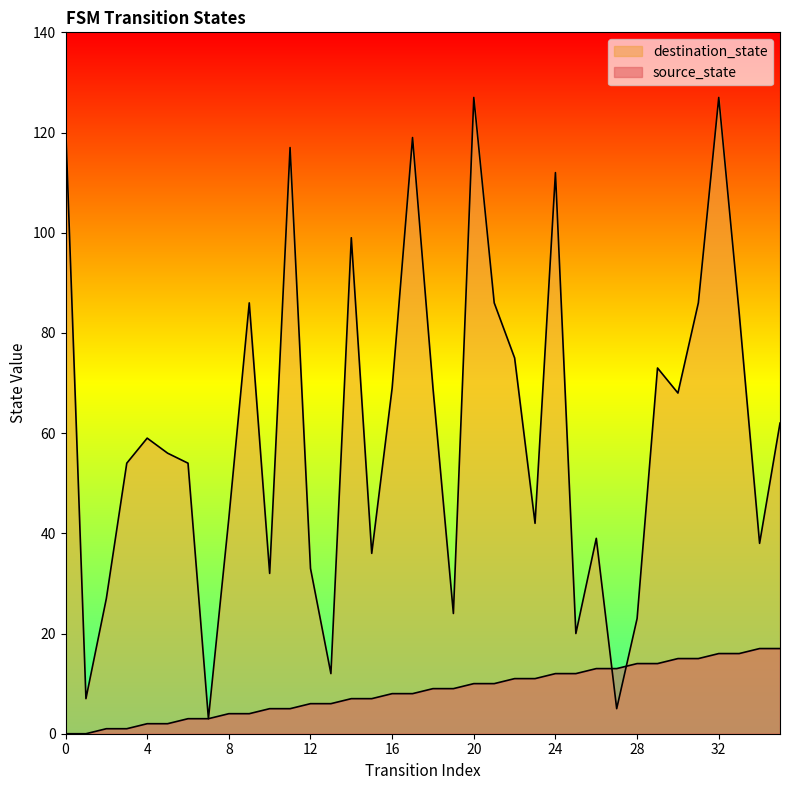

At which category does destination_state reach its first local peak?

4